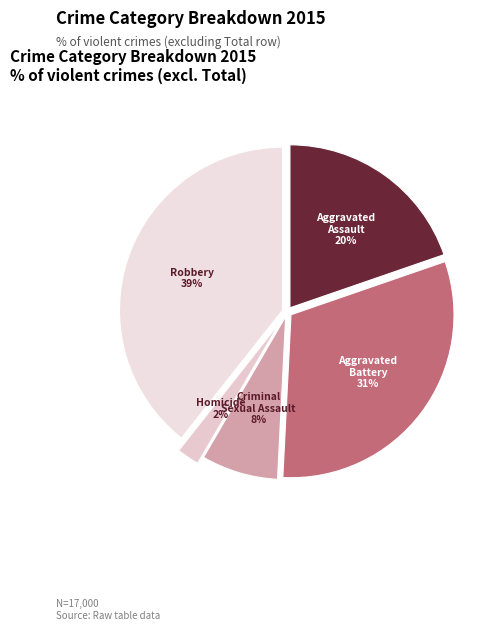

Does any single category account for the majority?

No